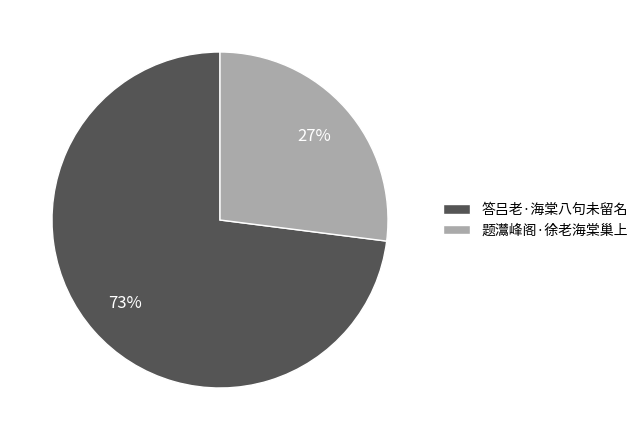

What is the largest slice in the pie chart?

答吕老·海棠八句未留名